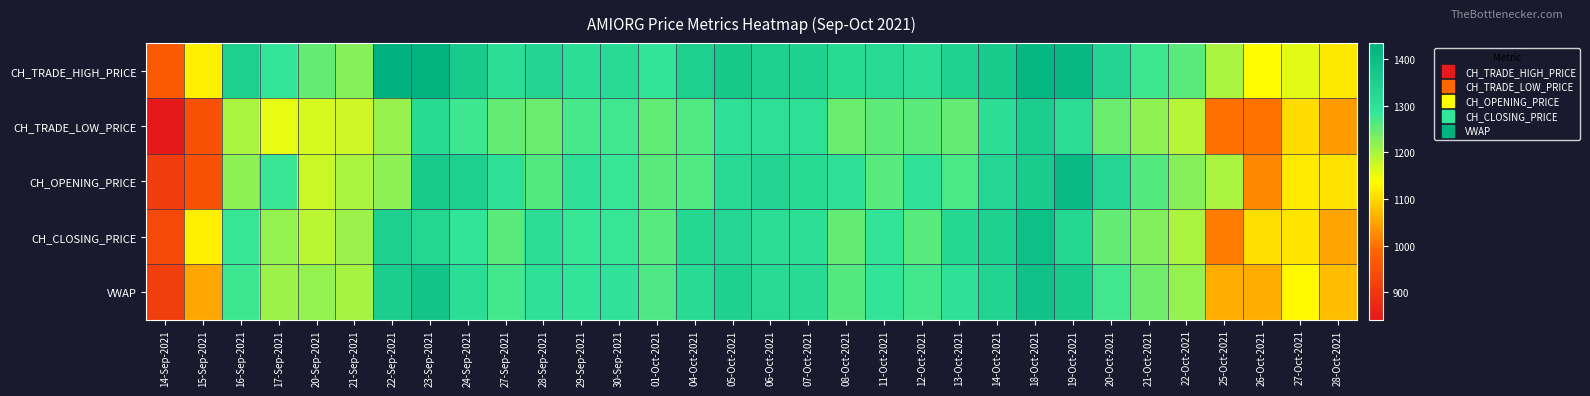

Which has a higher value, 22-Oct-2021 or 29-Sep-2021?

29-Sep-2021